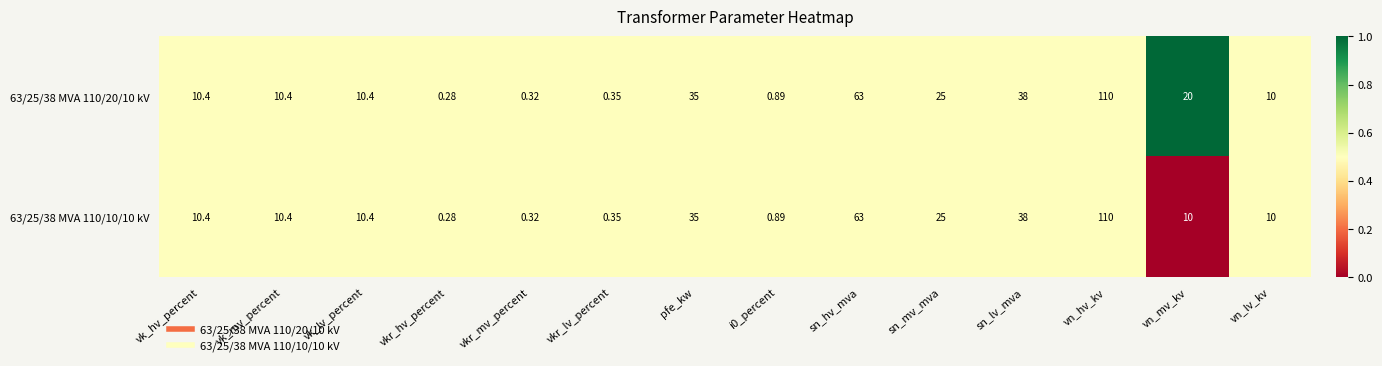

Which category has the lowest value in the 63/25/38 MVA 110/20/10 kV series?

vkr_hv_percent